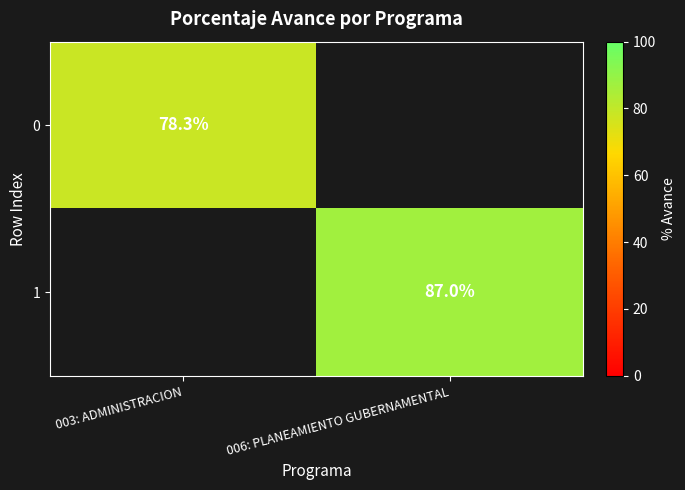

Is the value of 1 at 006: PLANEAMIENTO GUBERNAMENTAL greater than the value of 0 at 003: ADMINISTRACION?

Yes